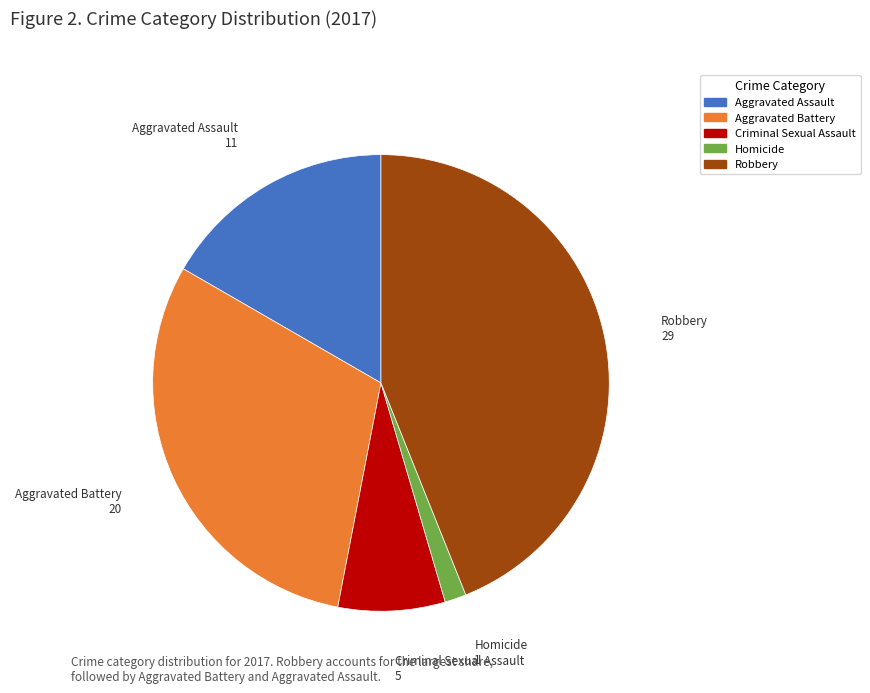

Which category has the biggest portion of the pie?

Robbery